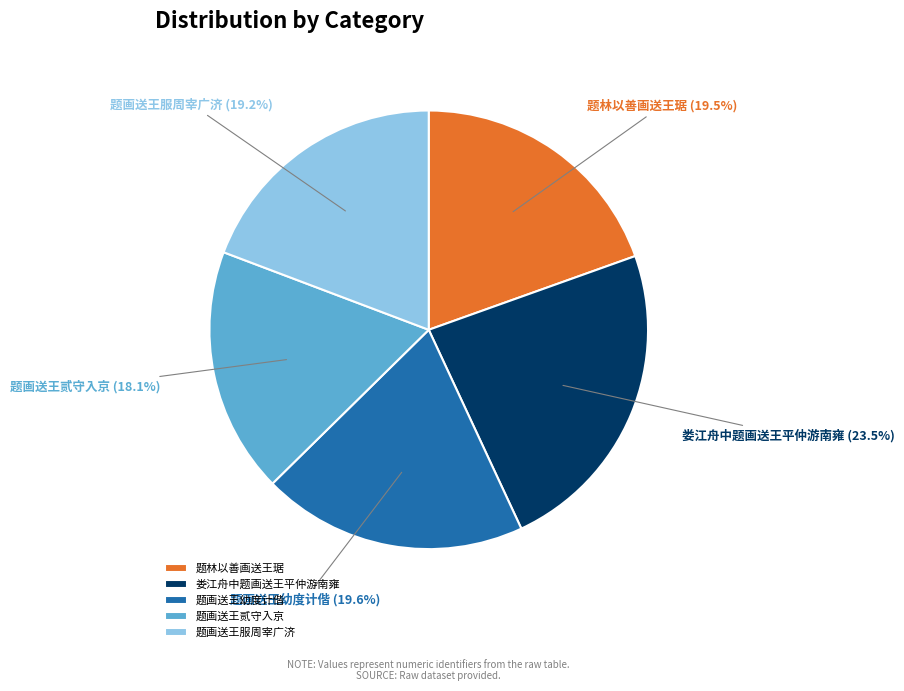

To the nearest percent, what is the combined percentage of 题画送王幼度计偕 and 题画送王服周宰广济?

39%